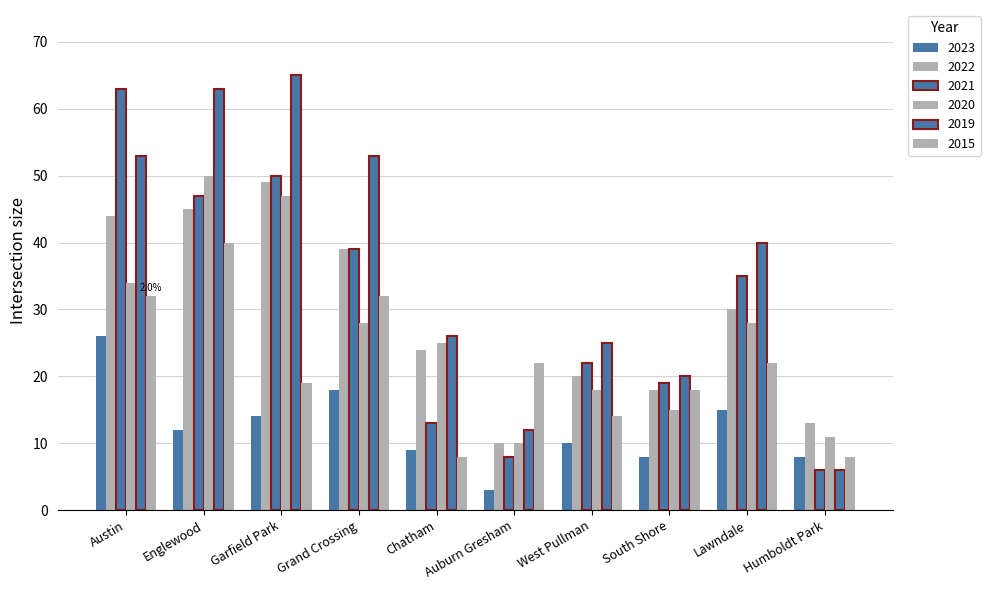

How many groups of bars are there?

10